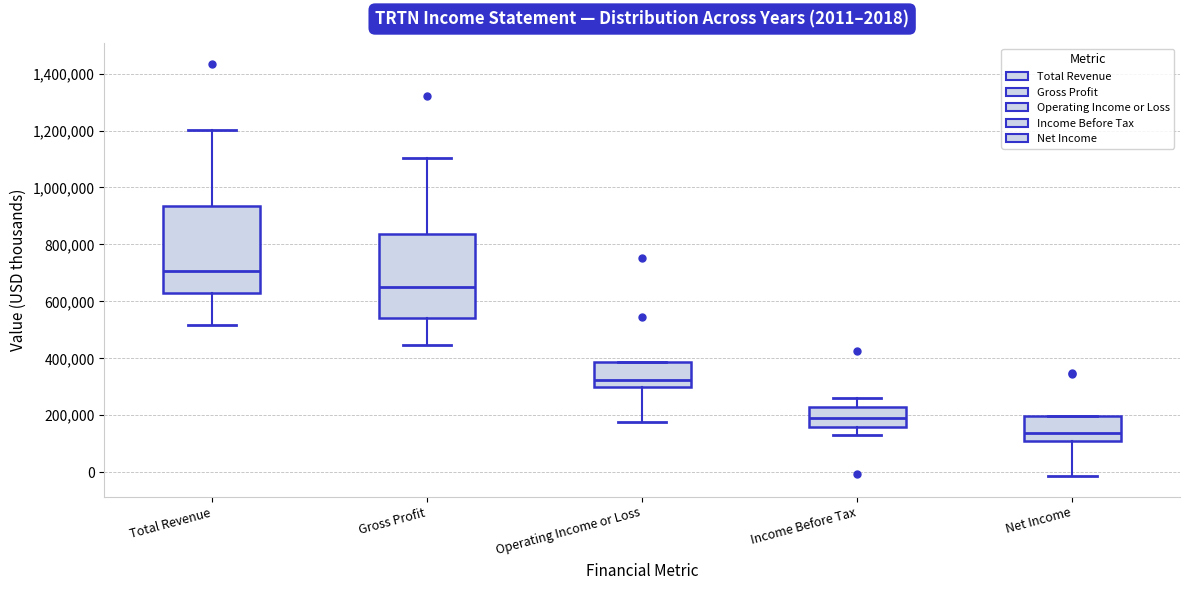

Which box's median line is the highest?

Total Revenue